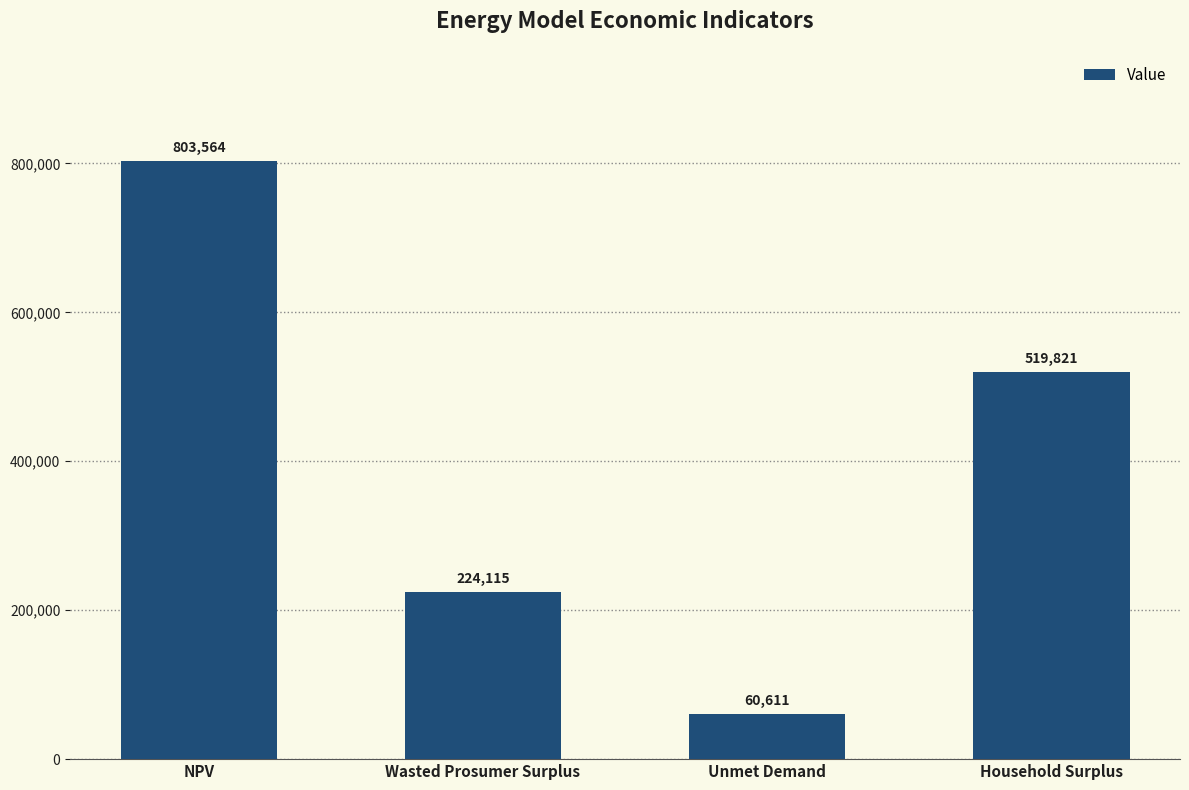

The chart shows a value of 900236.4 at Household Surplus. True or false?

False